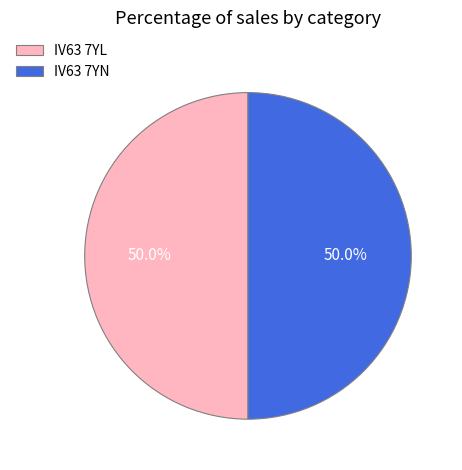

How much of the chart is everything except IV63 7YN?

50.0%